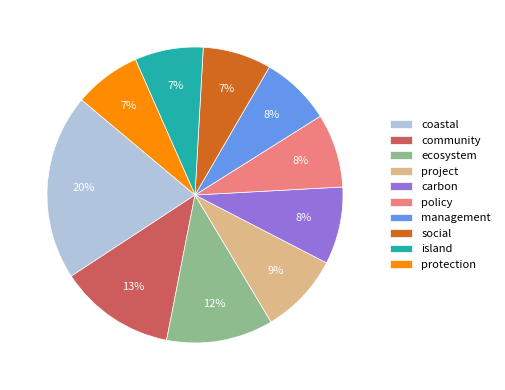

The protection slice represents 7% of the pie. True or false?

True